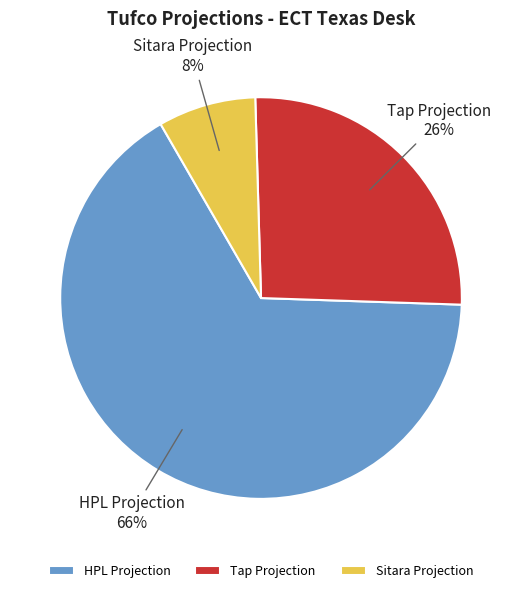

Between Tap Projection and HPL Projection, which is larger?

HPL Projection